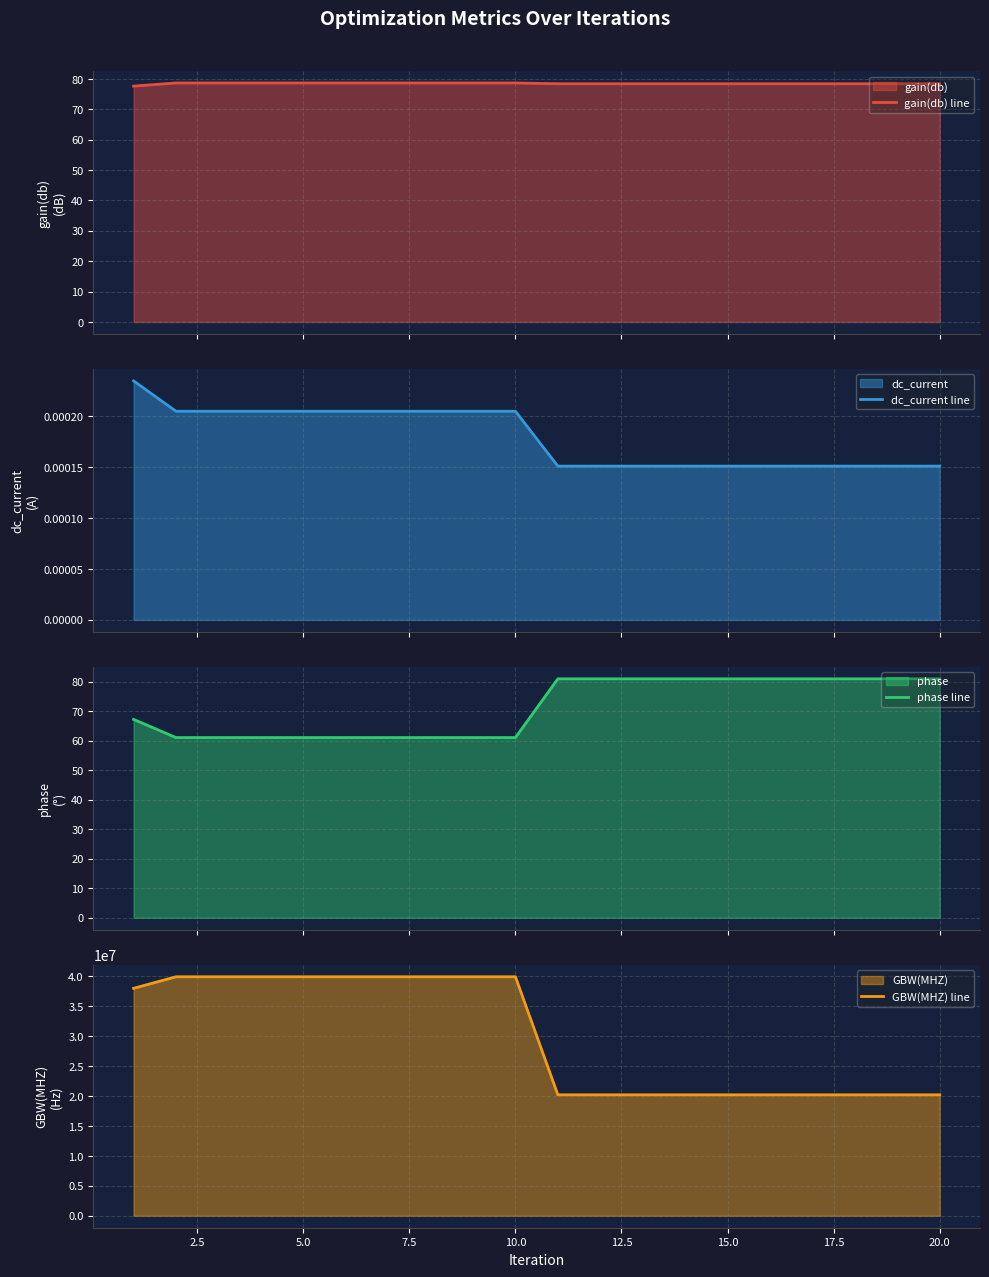

Which series has the largest total across all categories?

GBW(MHZ) line